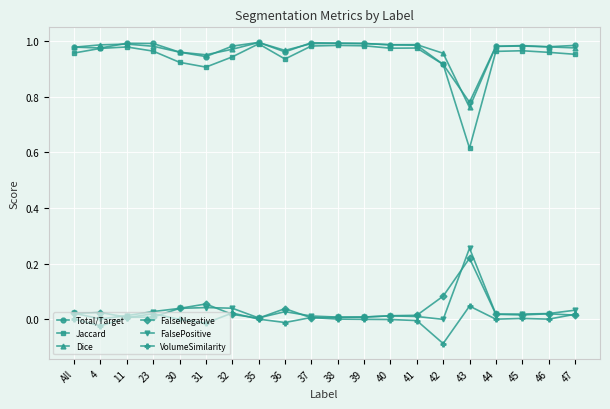

At which label is Jaccard closest to 0?

43